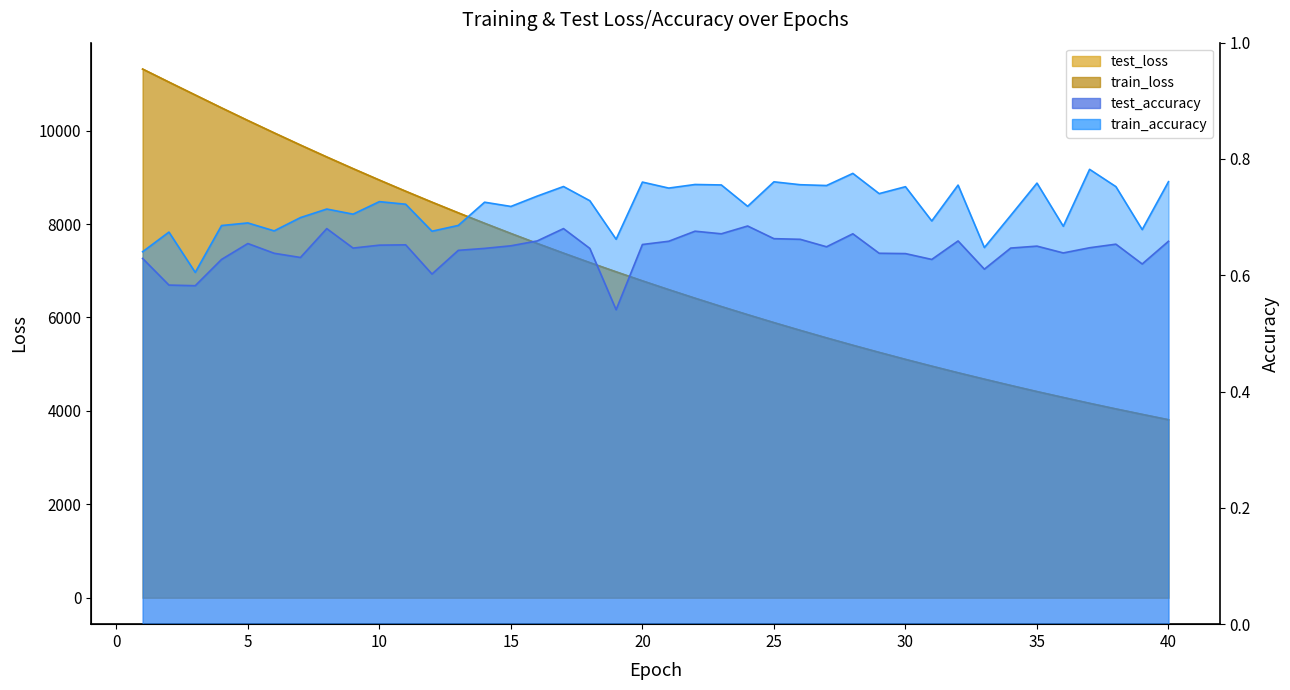

True or false: train_loss and train_accuracy cross at least once.

False